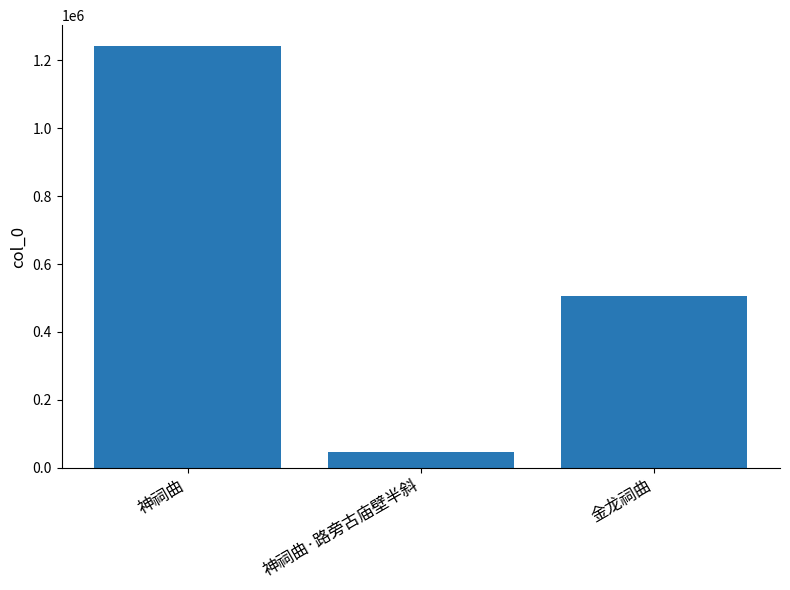

Which has a higher value, 神祠曲·路旁古庙壁半斜 or 神祠曲?

神祠曲